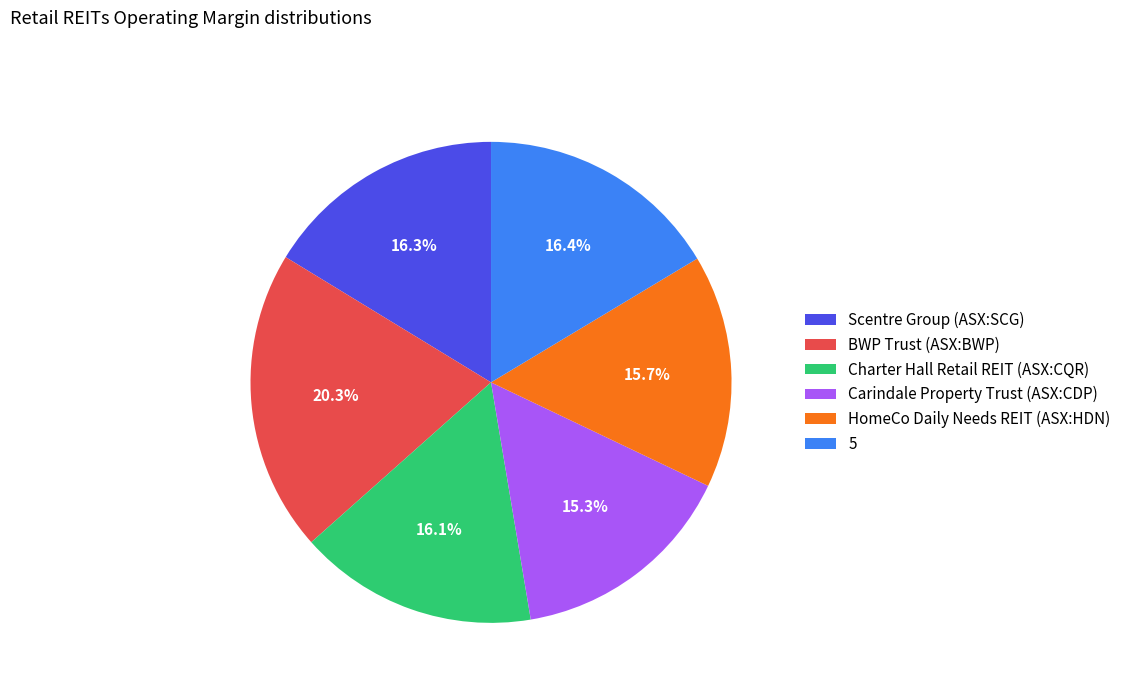

Is Carindale Property Trust (ASX:CDP) the majority of the pie?

No